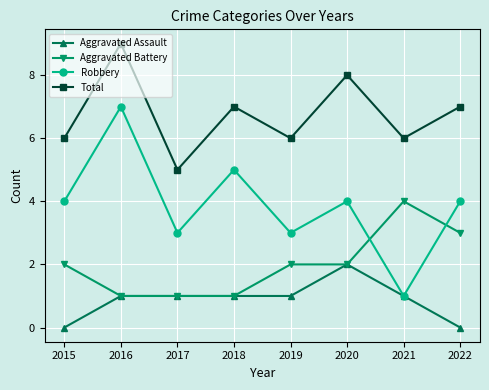

Which series has the largest total across all categories?

Total